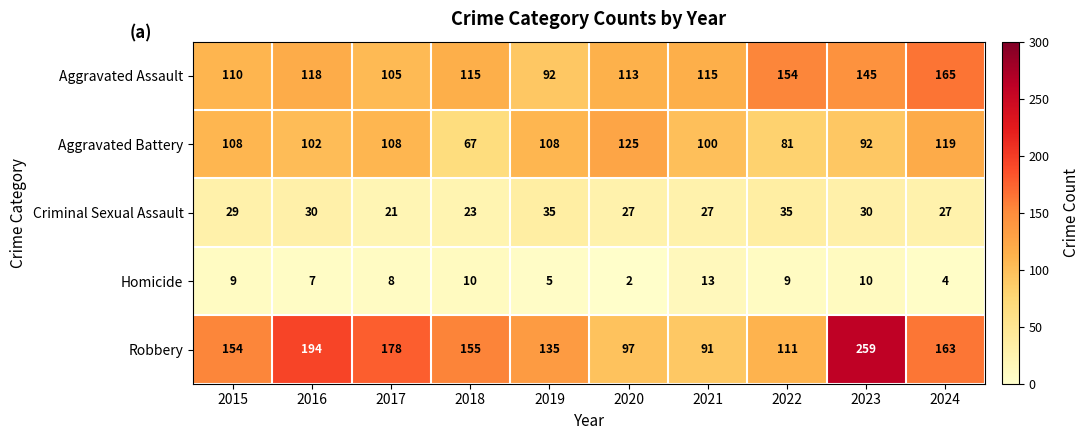

What is the difference between the maximum and second lowest values in the Criminal Sexual Assault series?

12